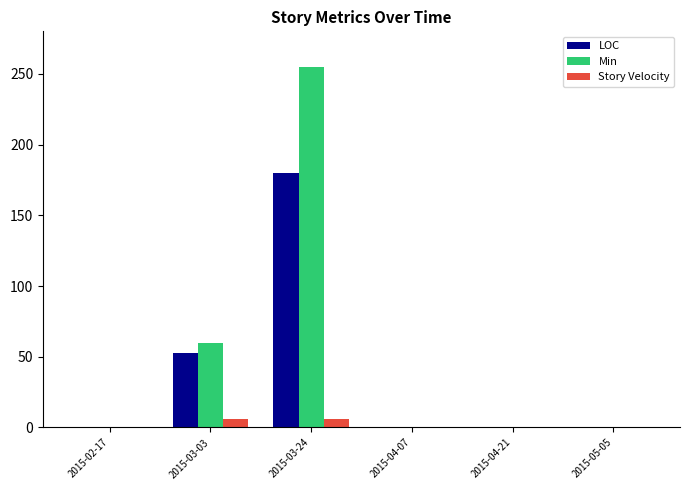

Reading left to right, what are all the values shown in this chart?

LOC: 2015-02-17=0	2015-03-03=53	2015-03-24=180	2015-04-07=0	2015-04-21=0	2015-05-05=0
Min: 2015-02-17=0	2015-03-03=60	2015-03-24=255	2015-04-07=0	2015-04-21=0	2015-05-05=0
Story Velocity: 2015-02-17=0	2015-03-03=6	2015-03-24=6	2015-04-07=0	2015-04-21=0	2015-05-05=0